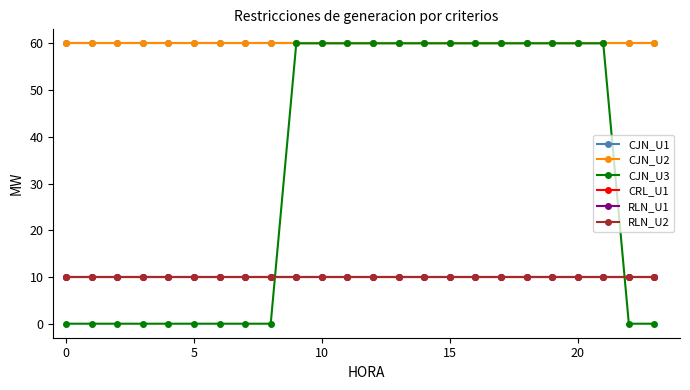

True or false: CJN_U1 and RLN_U1 cross at least once.

False